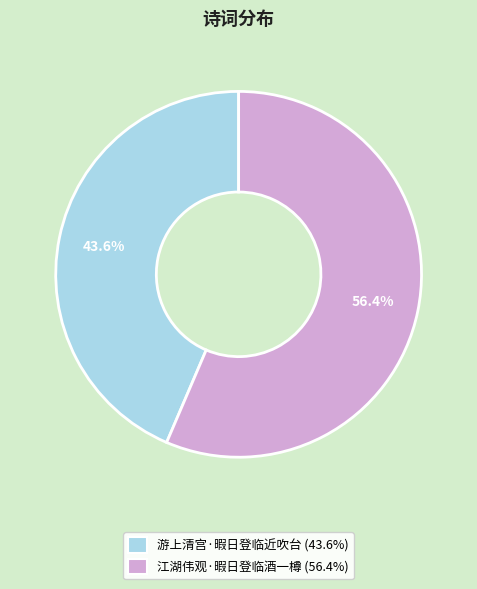

Is it true that 游上清宫·暇日登临近吹台 is 44% of the pie?

True